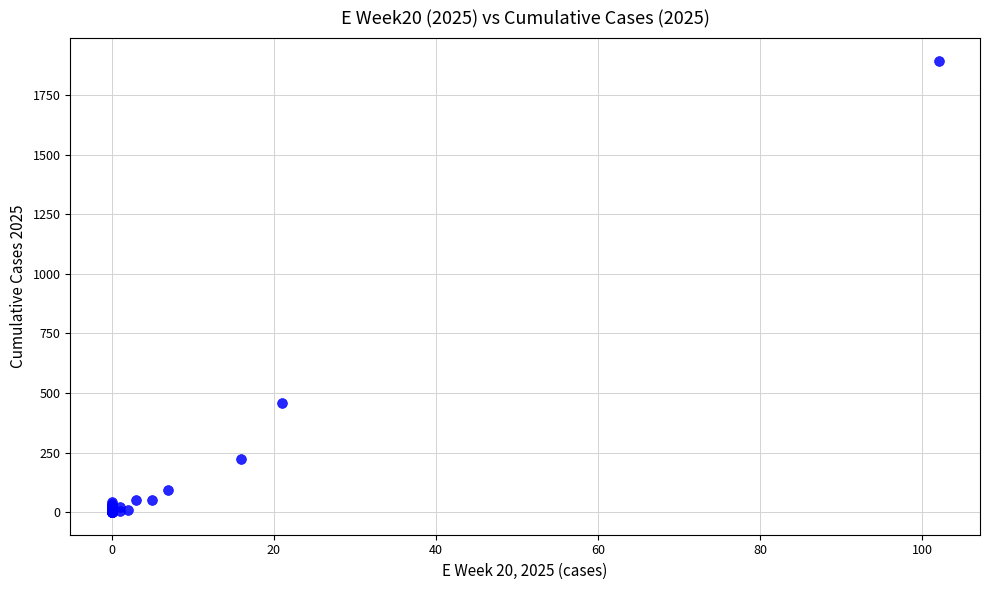

What Y value in the scatter plot is closest to 947?

458